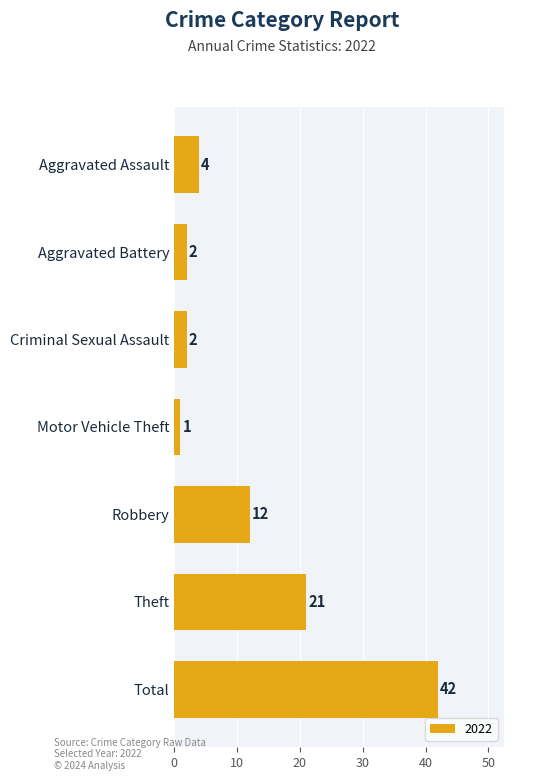

Between Criminal Sexual Assault and Motor Vehicle Theft, which is larger?

Criminal Sexual Assault